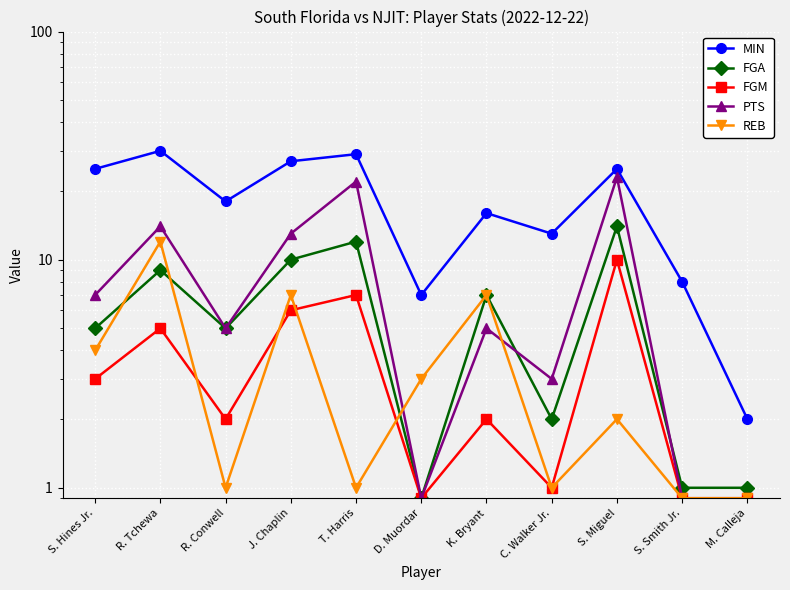

Reading left to right, list all the values displayed in this chart.

MIN: 25.0	30.0	18.0	27.0	29.0	7.0	16.0	13.0	25.0	8.0	2.0
FGA: 5.0	9.0	5.0	10.0	12.0	0.9	7.0	2.0	14.0	1.0	1.0
FGM: 3.0	5.0	2.0	6.0	7.0	0.9	2.0	1.0	10.0	0.9	0.9
PTS: 7.0	14.0	5.0	13.0	22.0	0.9	5.0	3.0	23.0	0.9	0.9
REB: 4.0	12.0	1.0	7.0	1.0	3.0	7.0	1.0	2.0	0.9	0.9